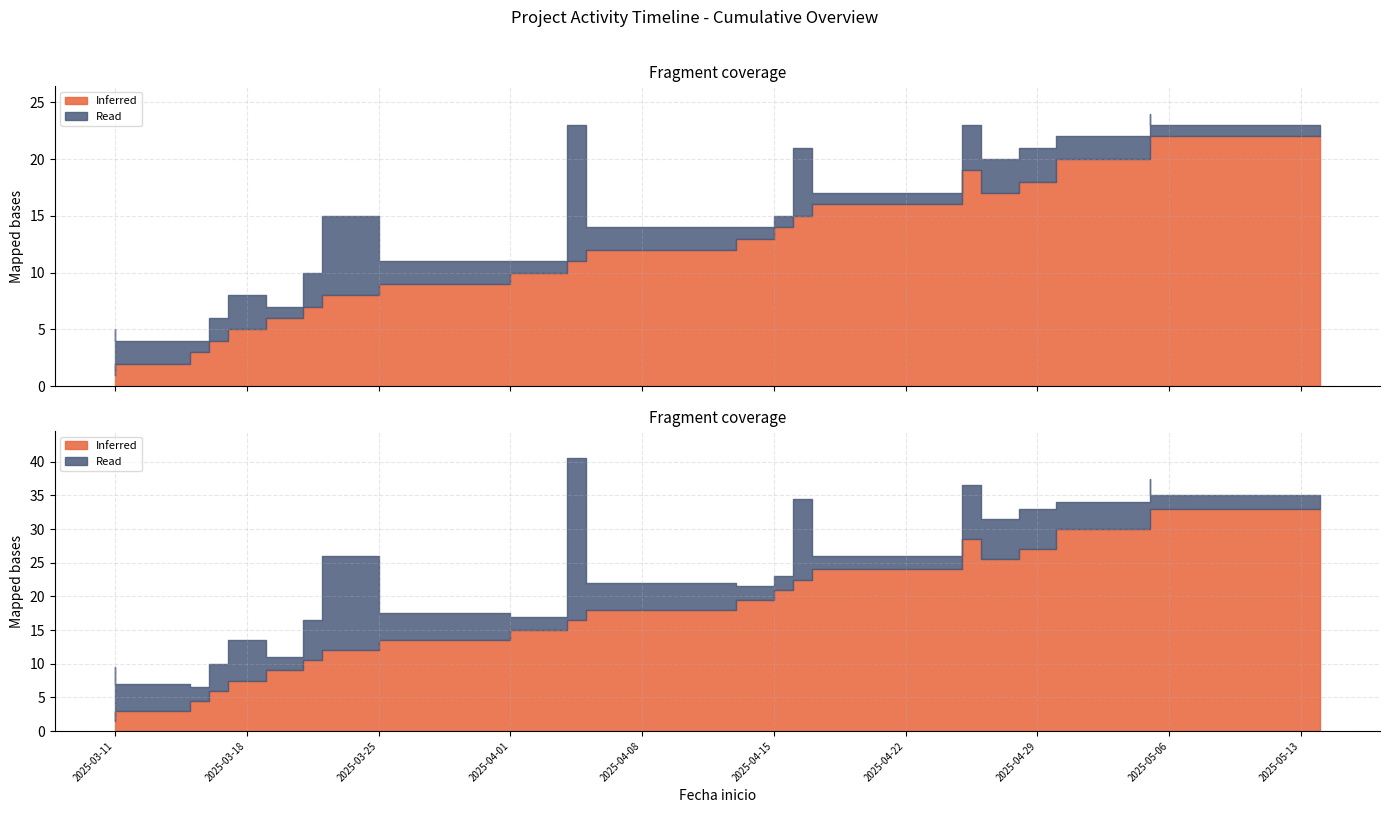

How many data points does each series have?

22